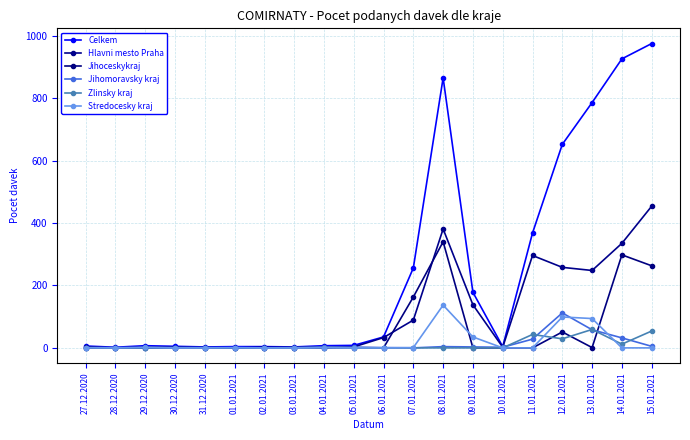

At how many categories does at least one series exceed 274?

6